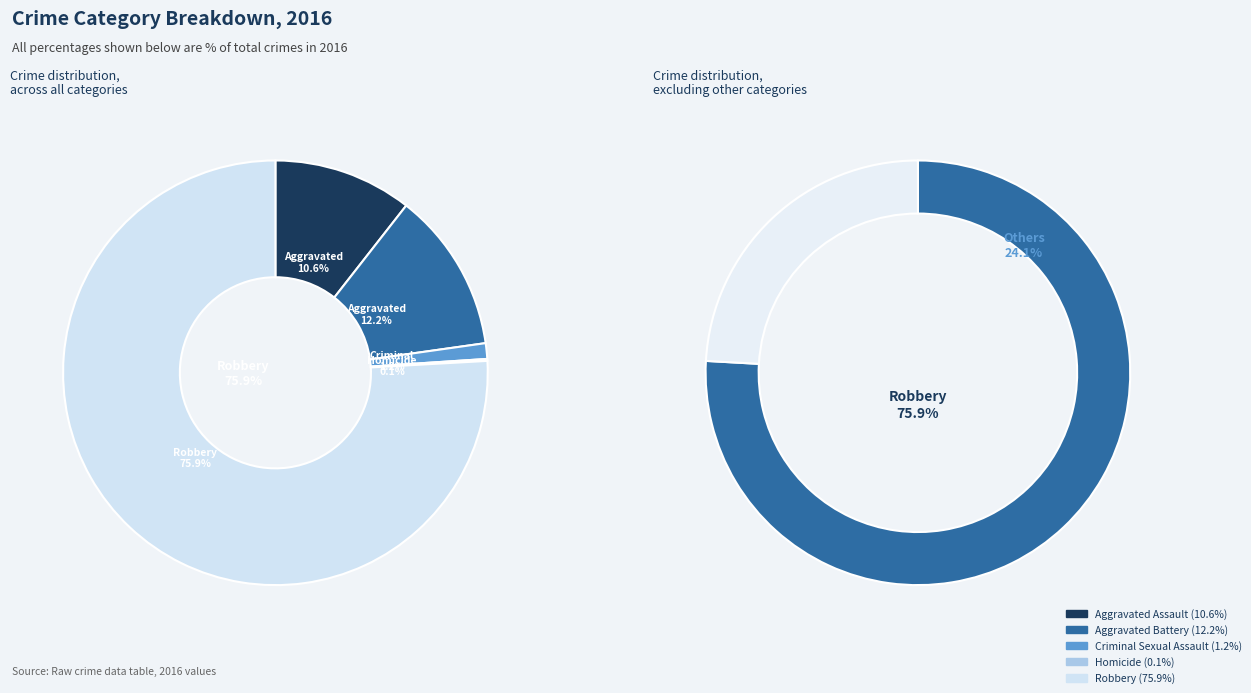

Is there a majority slice in this chart?

Yes